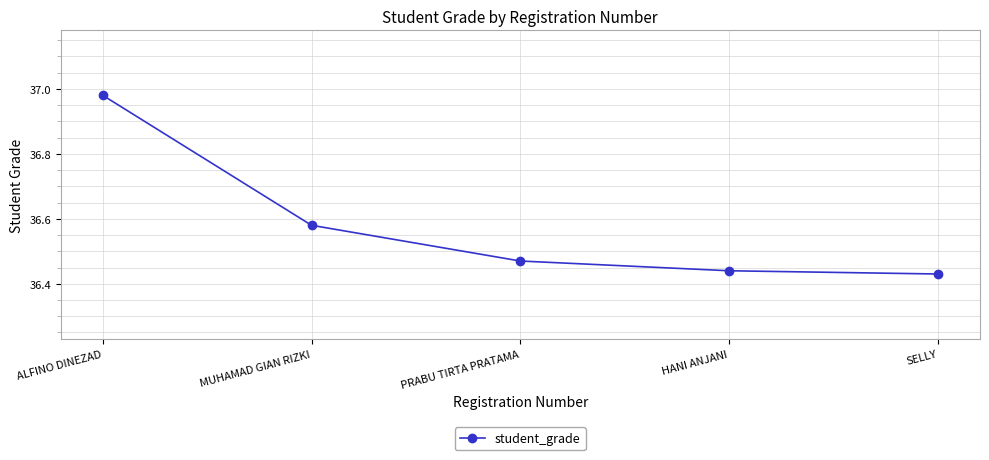

What is the change in value from ALFINO DINEZAD to PRABU TIRTA PRATAMA?

-0.5